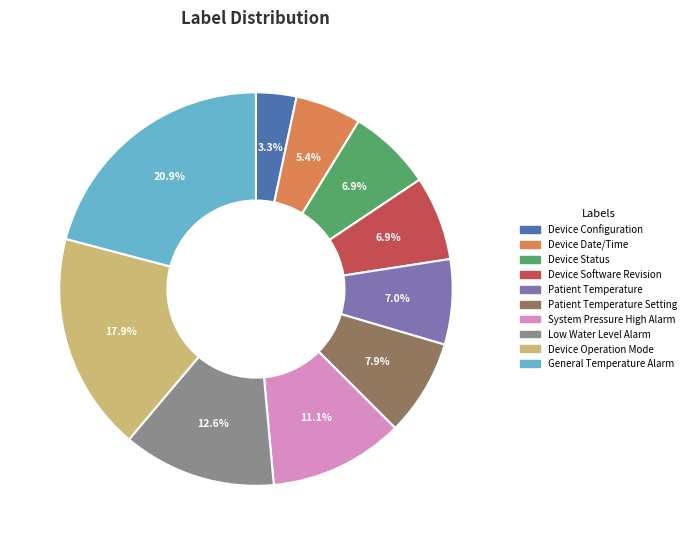

To the nearest percent, what is the difference between the largest and smallest slice percentages?

18%